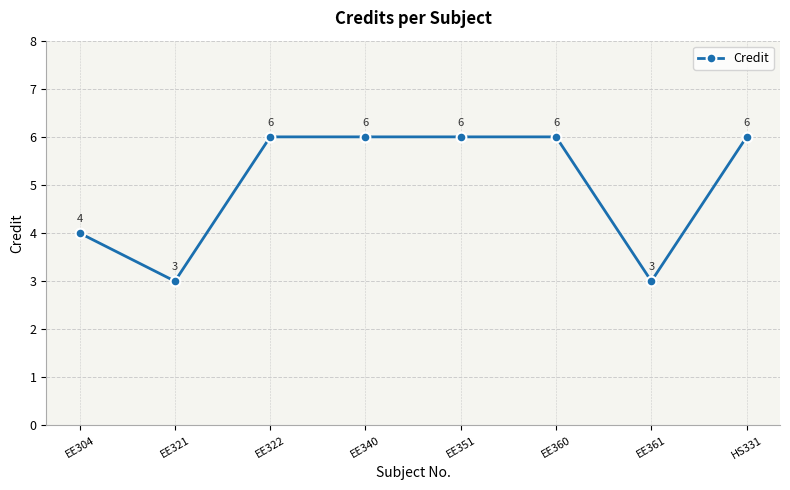

What is the label of the 1st point from the left?

EE304